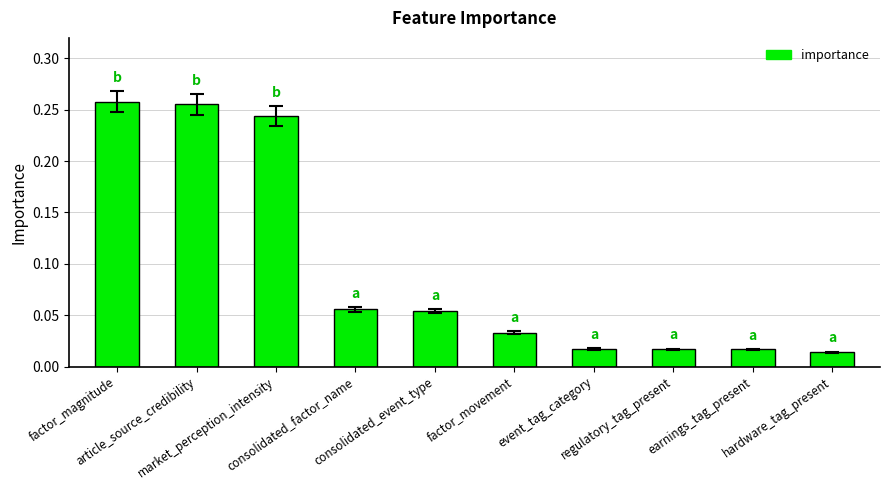

What is the sum of all values?

1.0